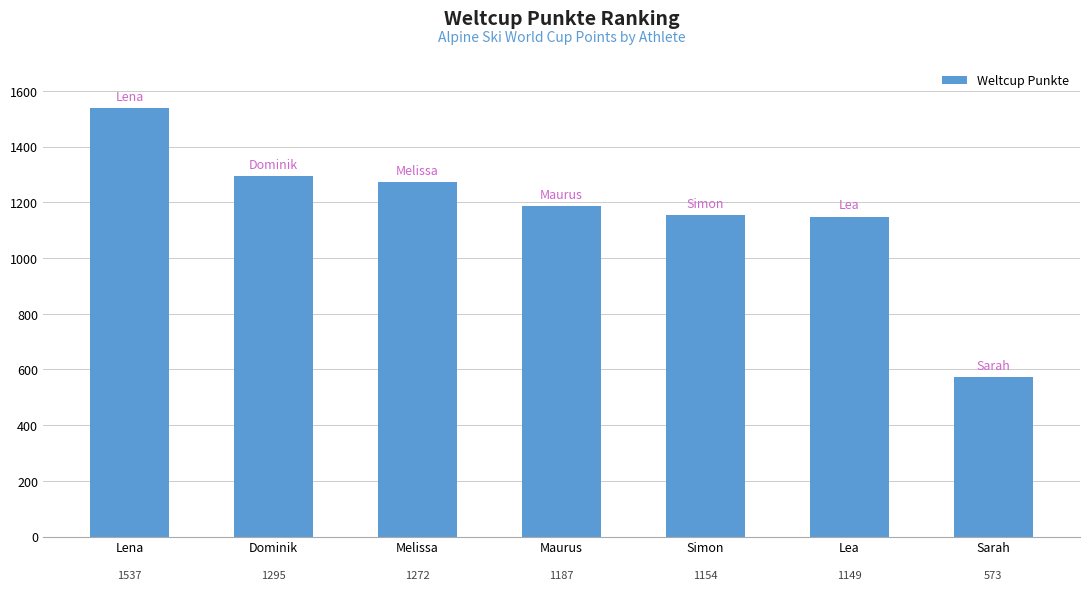

Read the value at Simon, to the nearest 10.

1150